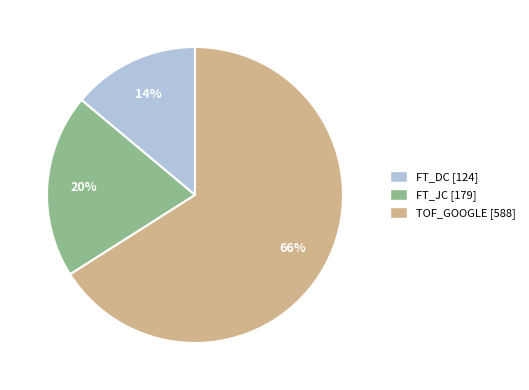

Which category accounts for the majority?

TOF_GOOGLE